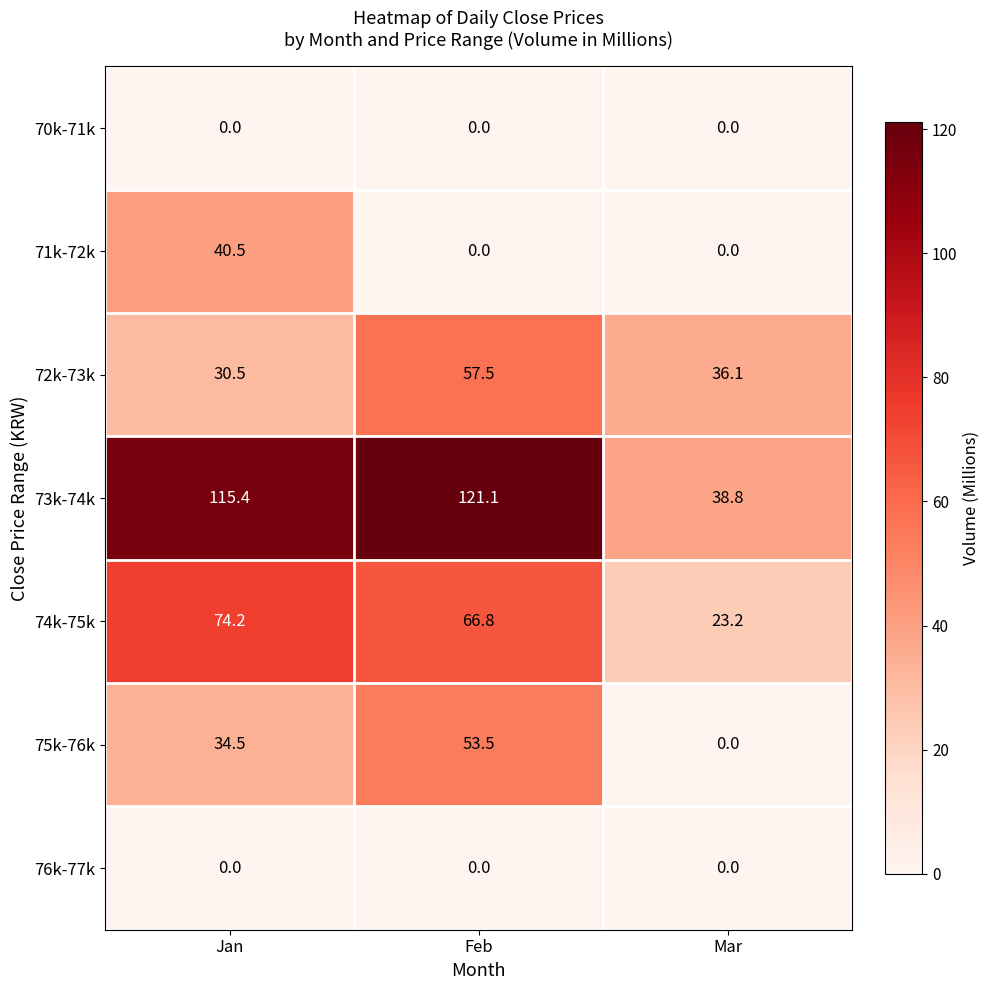

What is the sum of the 73k-74k values at Jan and Feb?

236.5